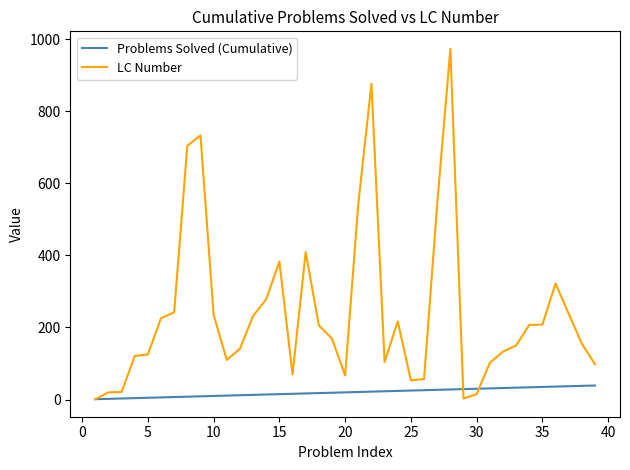

What is the difference between the maximum and minimum values in the LC Number series?

972